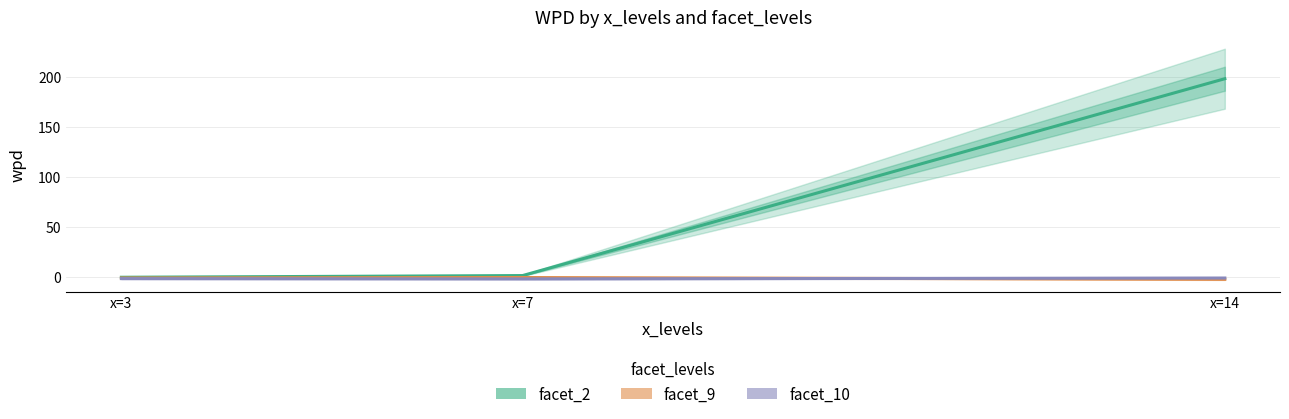

What is the smallest value displayed?

-2.6